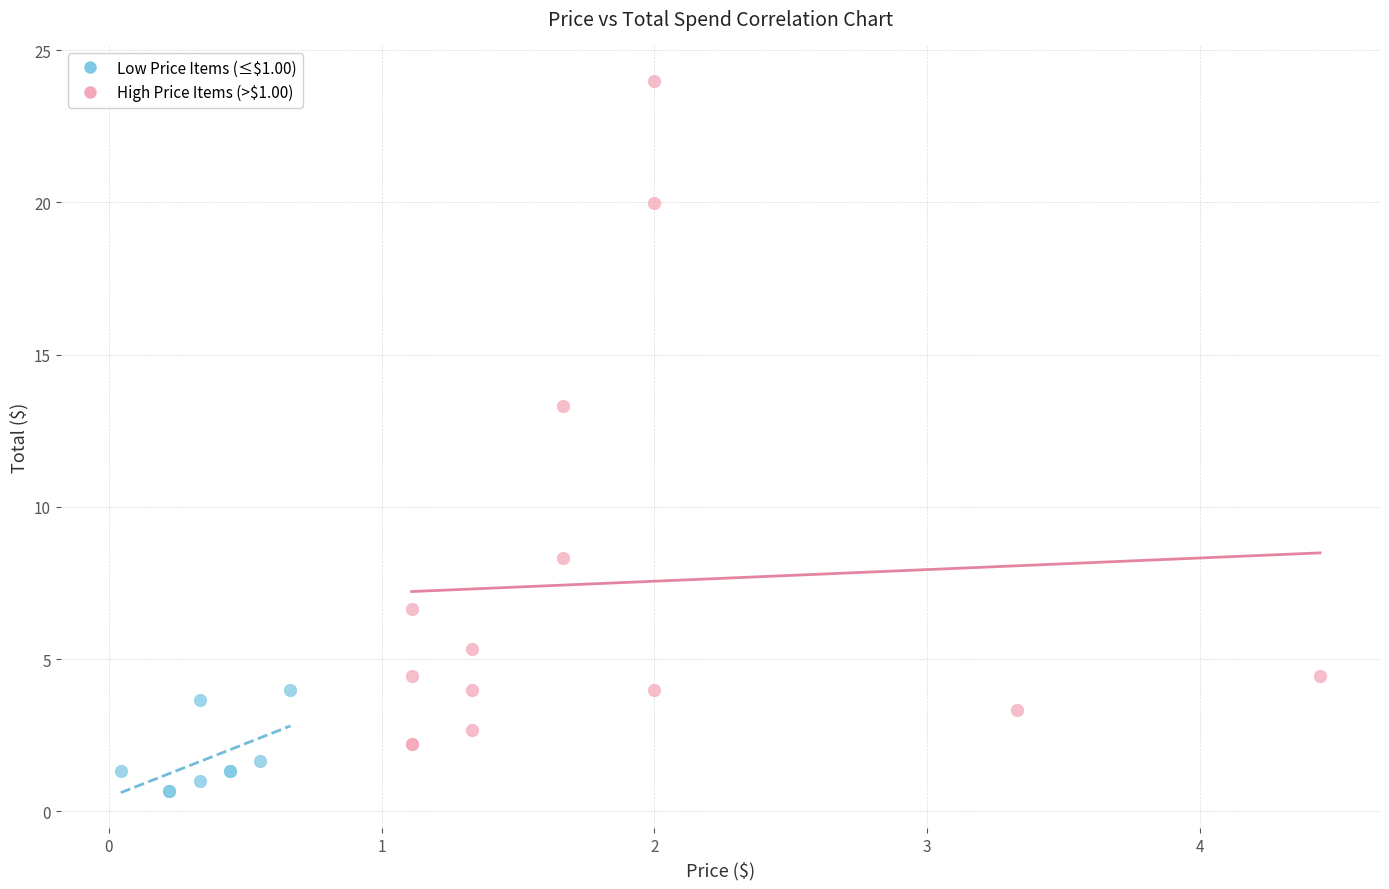

Which series contains the lowest Y value?

Low Price Items (≤$1.00)